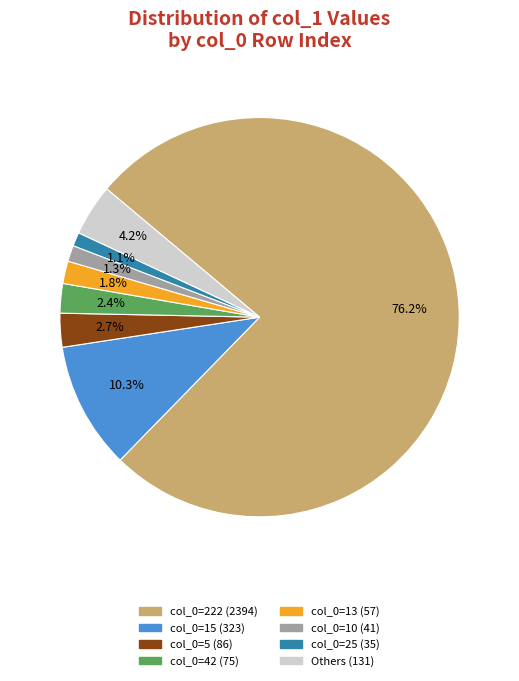

To the nearest percent, what is the difference between the largest and smallest slice percentages?

75%